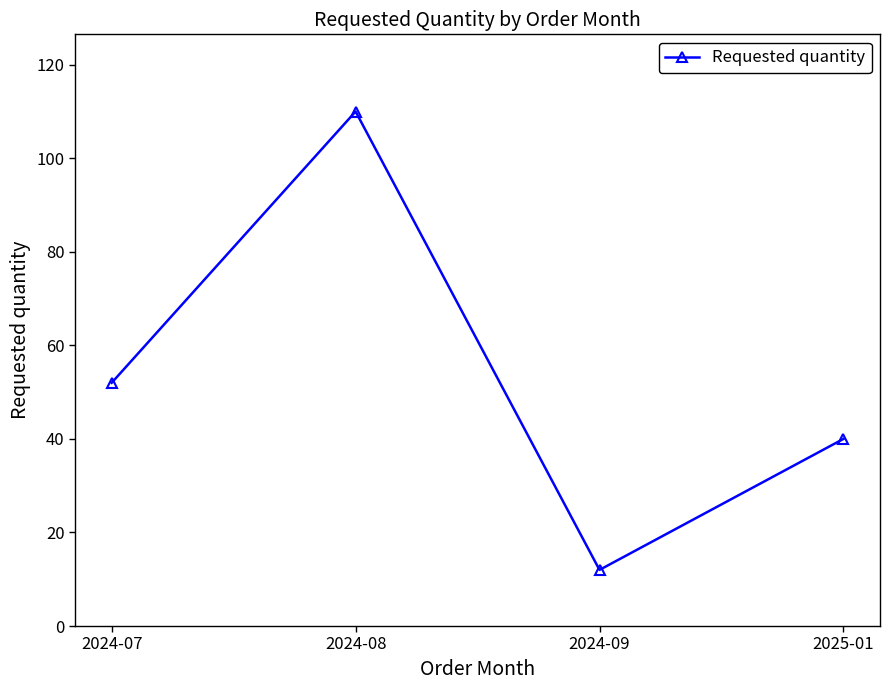

Approximately how many times larger is the value at 2024-09 compared to 2025-01?

0.3